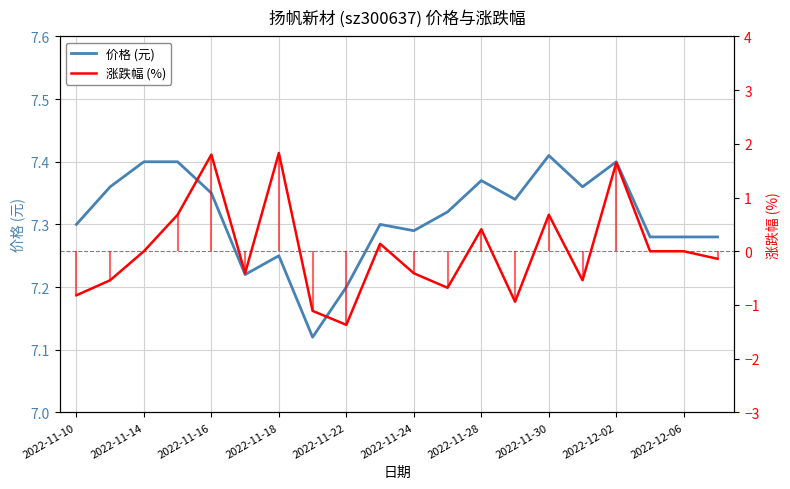

True or false: 价格 (元) has a value of 3.5 at 2022-11-24.

False